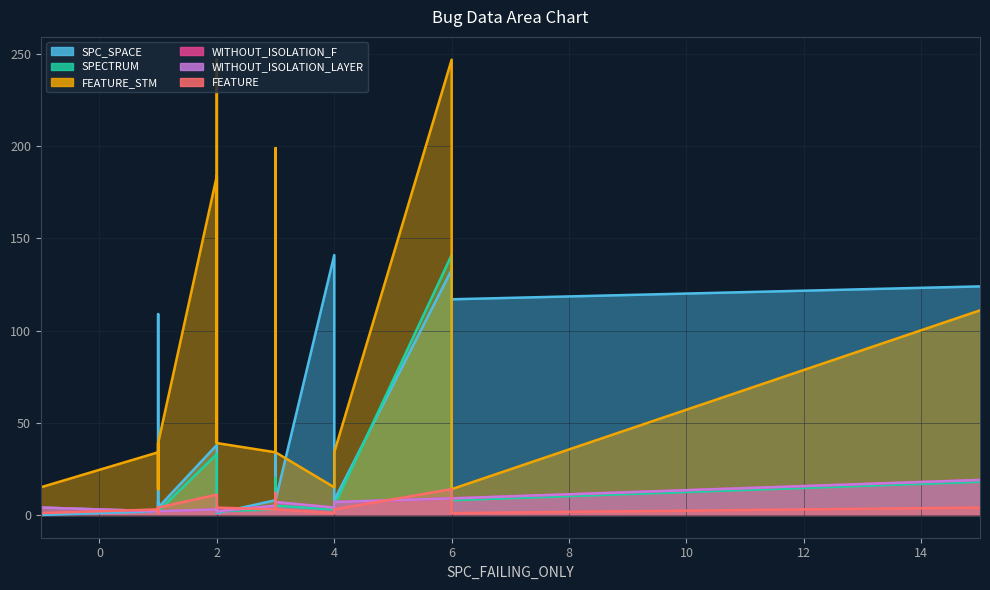

What is the greatest value displayed?

247